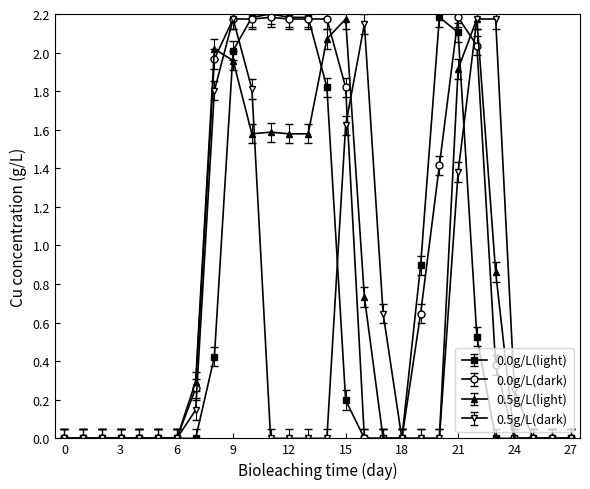

True or false: 0.5g/L(light) has more than 0 interior local peaks.

True